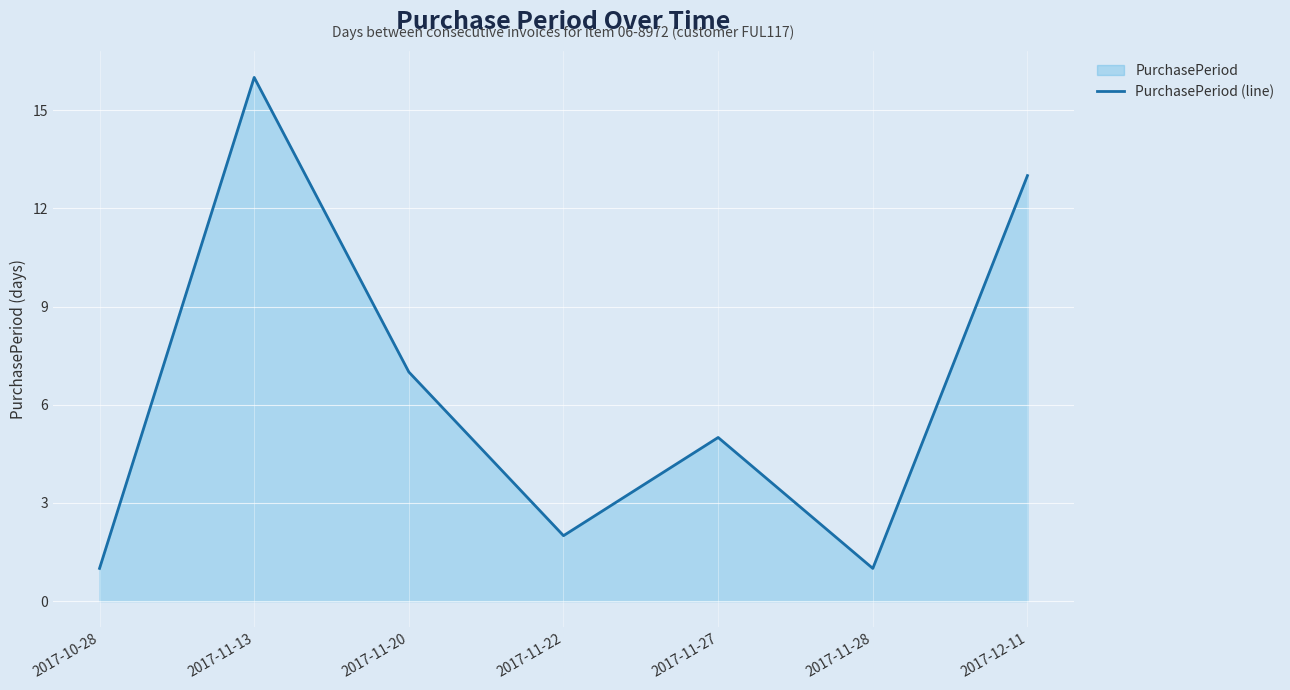

Between 2017-11-27 and 2017-12-11, which is larger?

2017-12-11